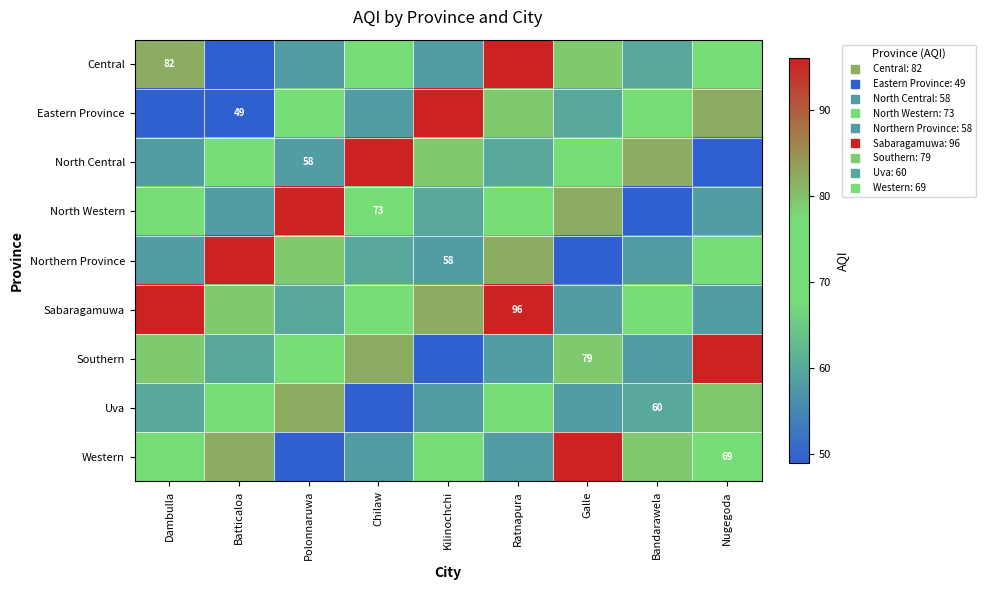

What is the difference between the Sabaragamuwa values at Nugegoda and Bandarawela?

15